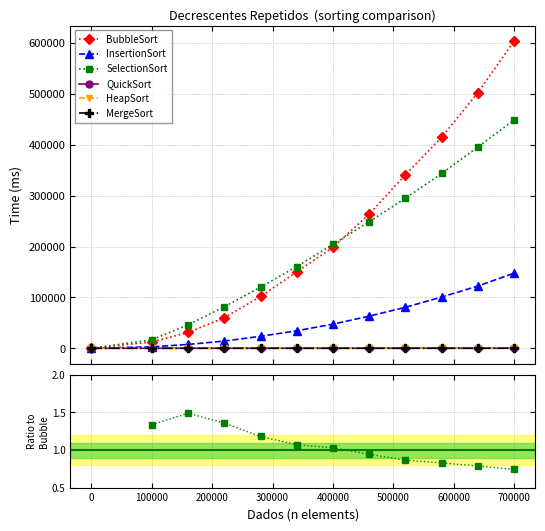

True or false: MergeSort and HeapSort intersect in this chart.

False